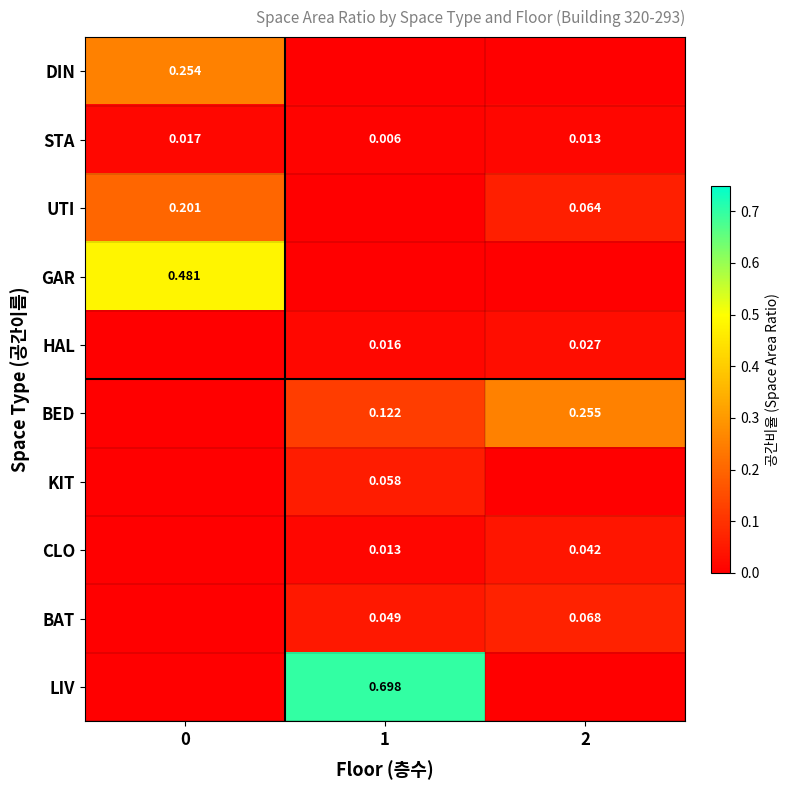

Is the value of GAR at 0 greater than the value of BAT at 2?

Yes